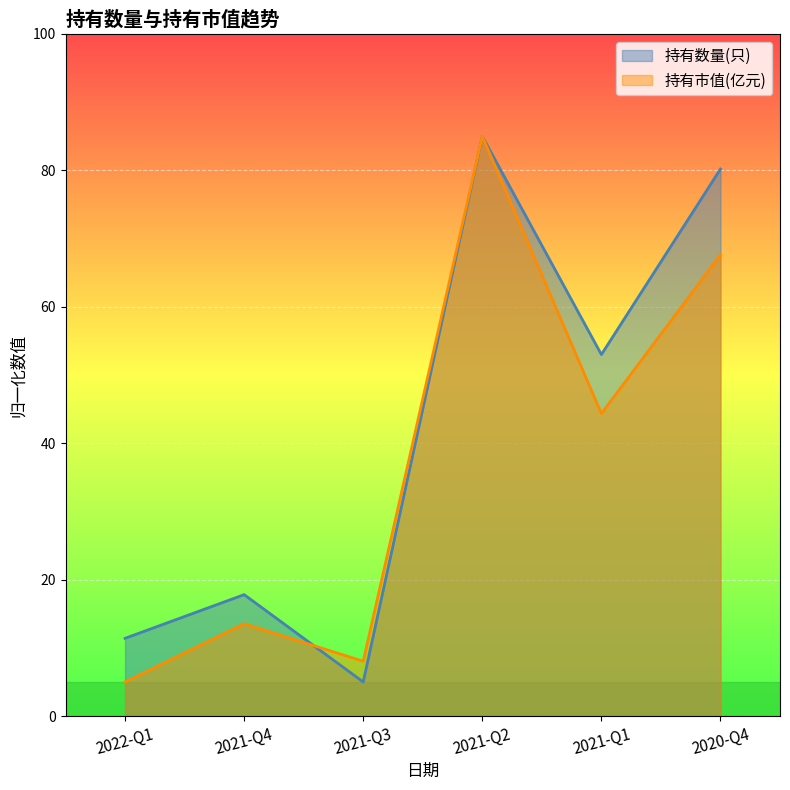

Reading right to left, list all the values displayed in this chart.

持有数量(只): 2020-Q4=80.2	2021-Q1=53.0	2021-Q2=85.0	2021-Q3=5.0	2021-Q4=17.8	2022-Q1=11.4
持有市值(亿元): 2020-Q4=67.6	2021-Q1=44.3	2021-Q2=85.0	2021-Q3=8.0	2021-Q4=13.5	2022-Q1=5.0